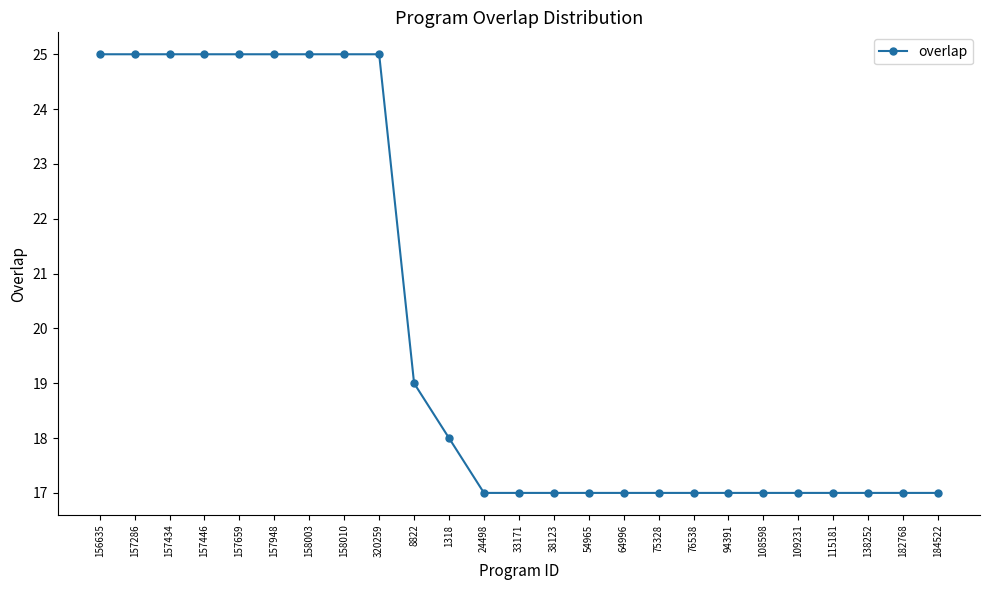

At which label is the value closest to 21?

8822